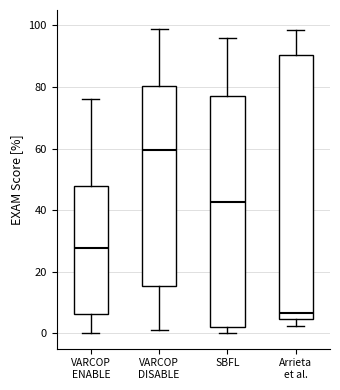

Which box's median line is the lowest?

Arrieta et al.